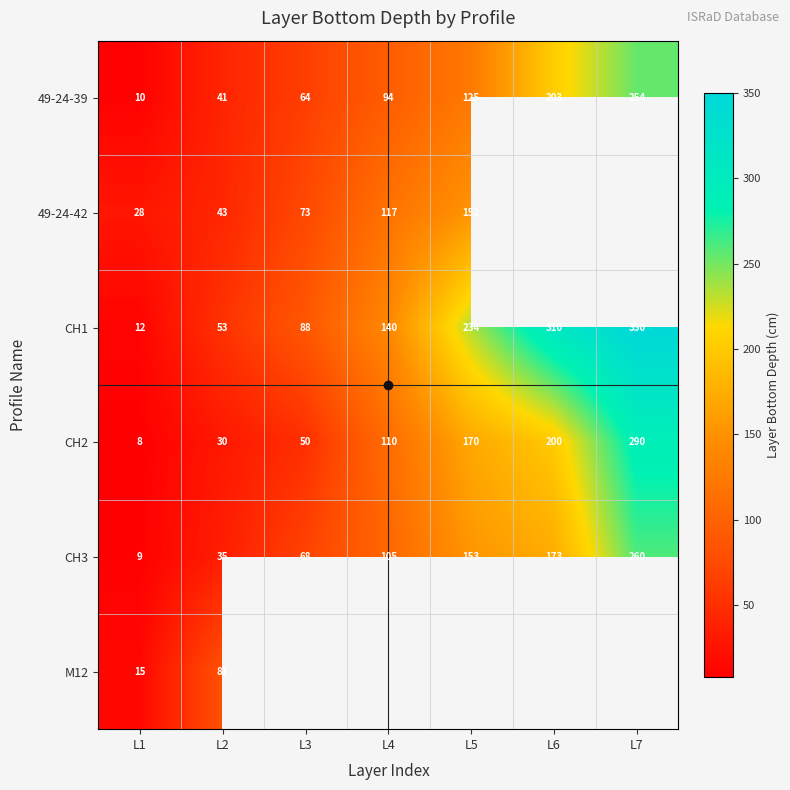

How many categories are shown in the chart?

7